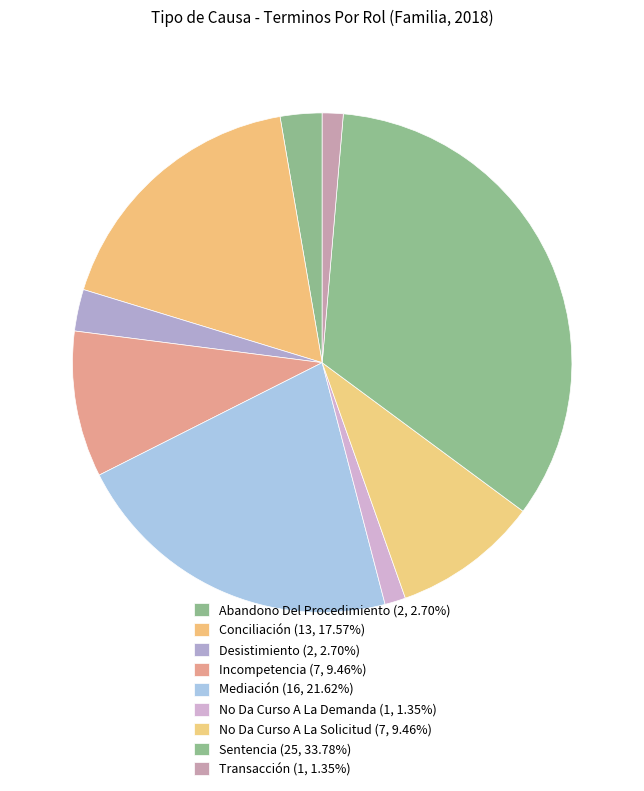

The Transacción slice represents 1% of the pie. True or false?

True